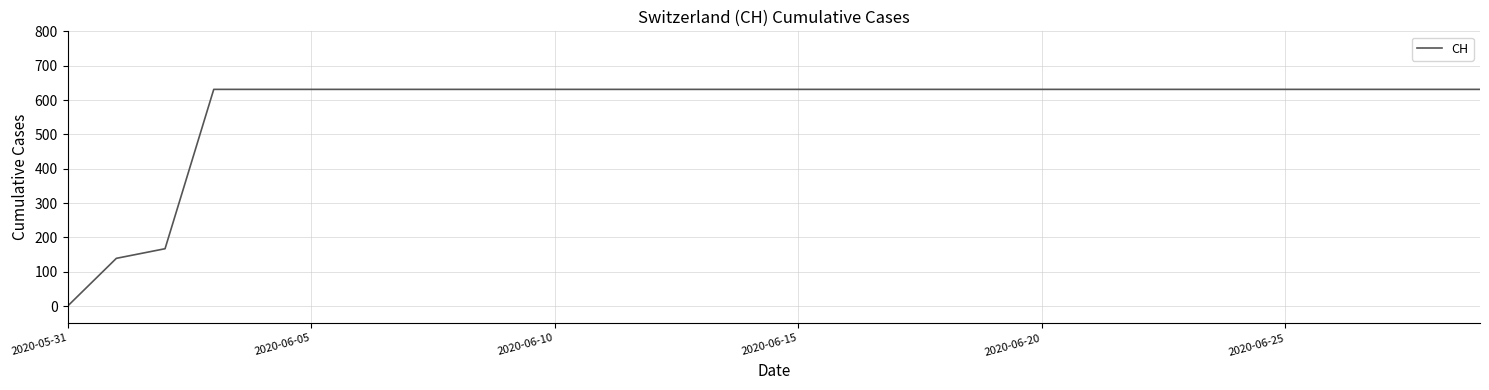

Reading right to left, extract all data points from this chart.

631	631	631	631	631	631	631	631	631	631	631	631	631	631	631	631	631	631	631	631	631	631	631	631	631	631	631	167	139	0